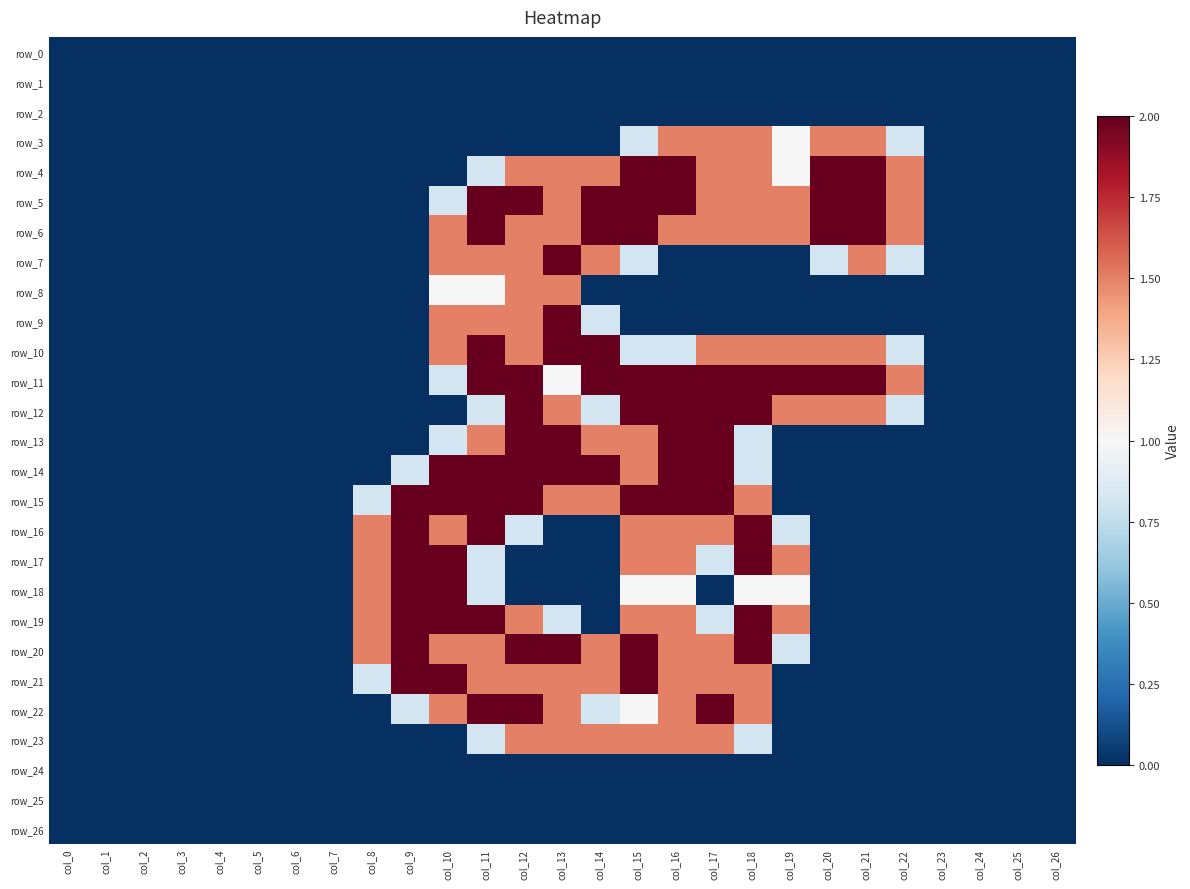

The row_8 series shows 1.5 at col_13. True or false?

True